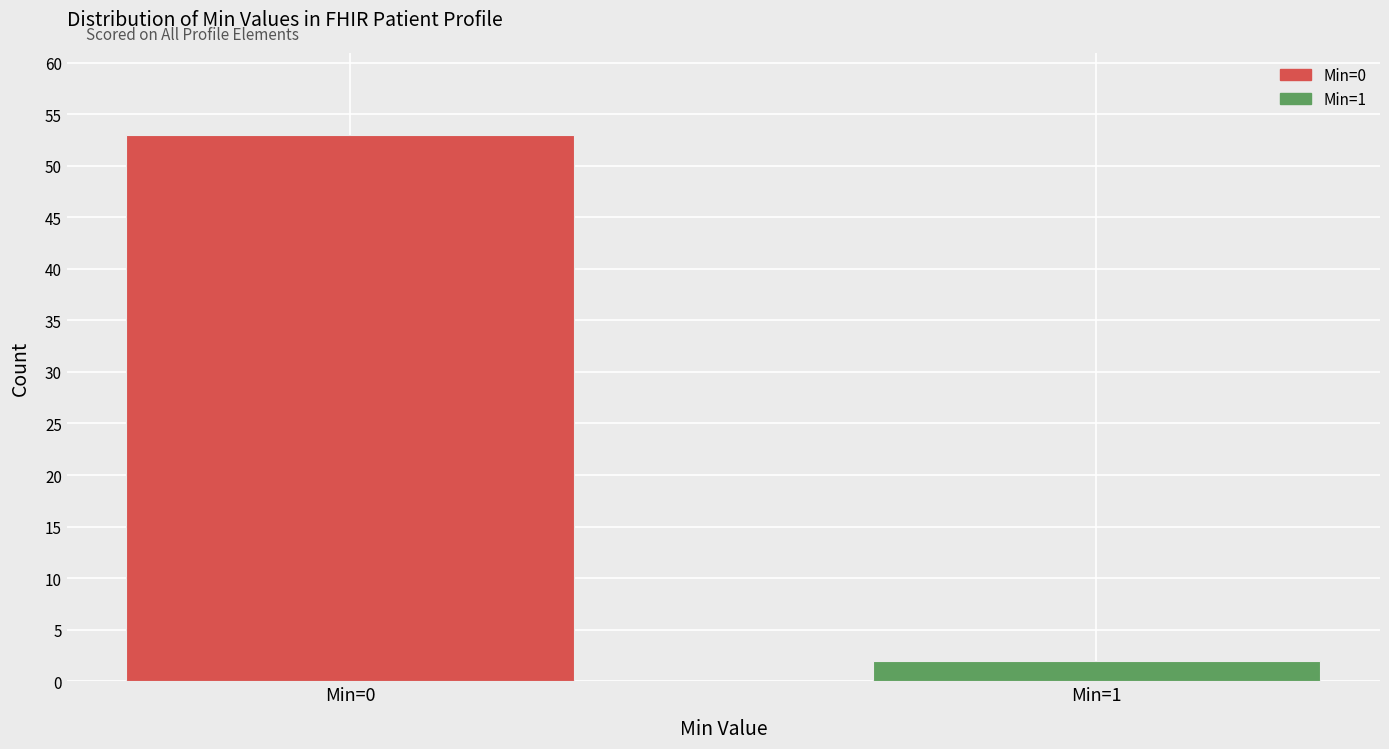

Reading left to right, list all the values displayed in this chart.

53	2